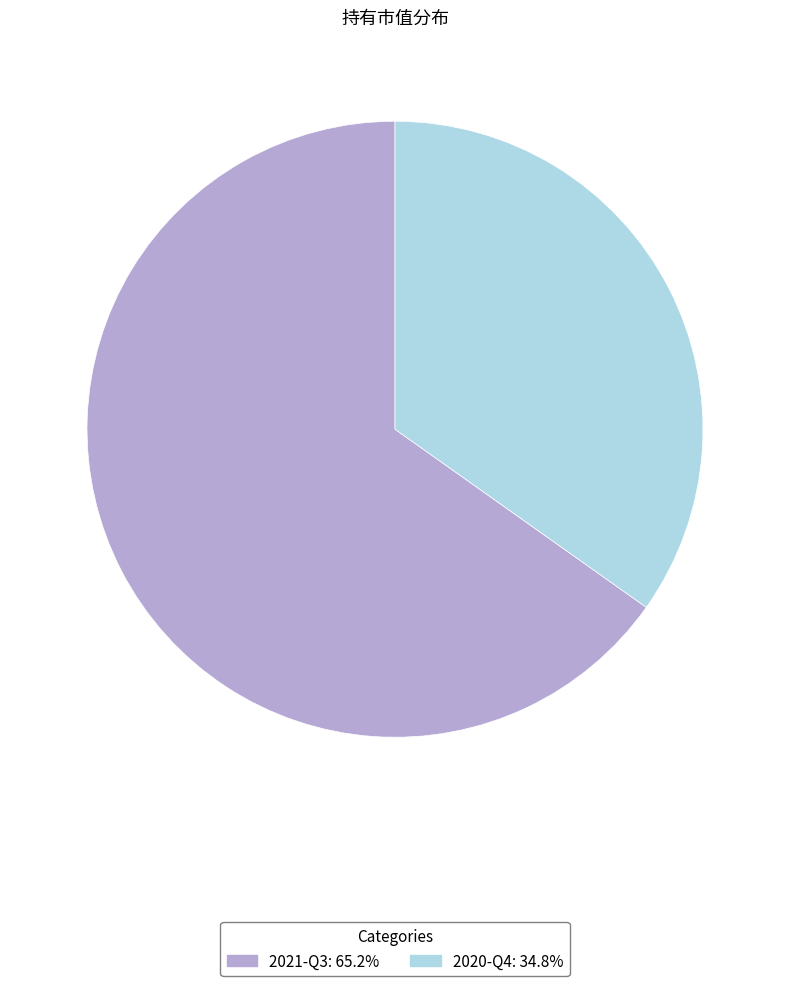

Do 2021-Q3 and 2020-Q4 together represent more than half of the pie?

Yes